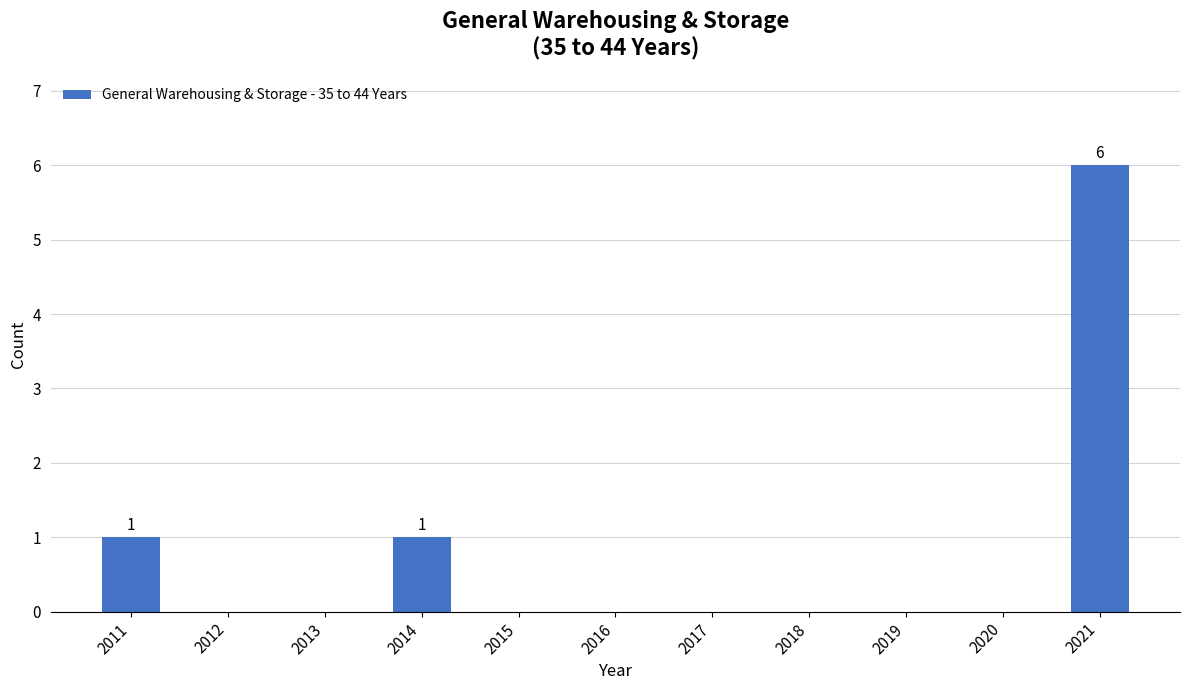

Which has a higher value, 2011 or 2021?

2021